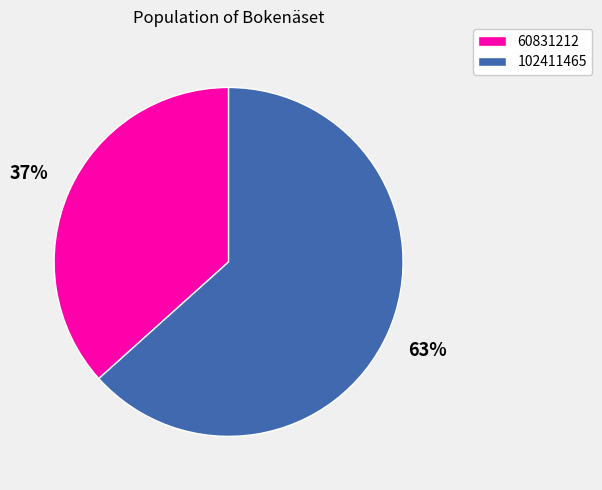

Which slice is the smallest?

60831212